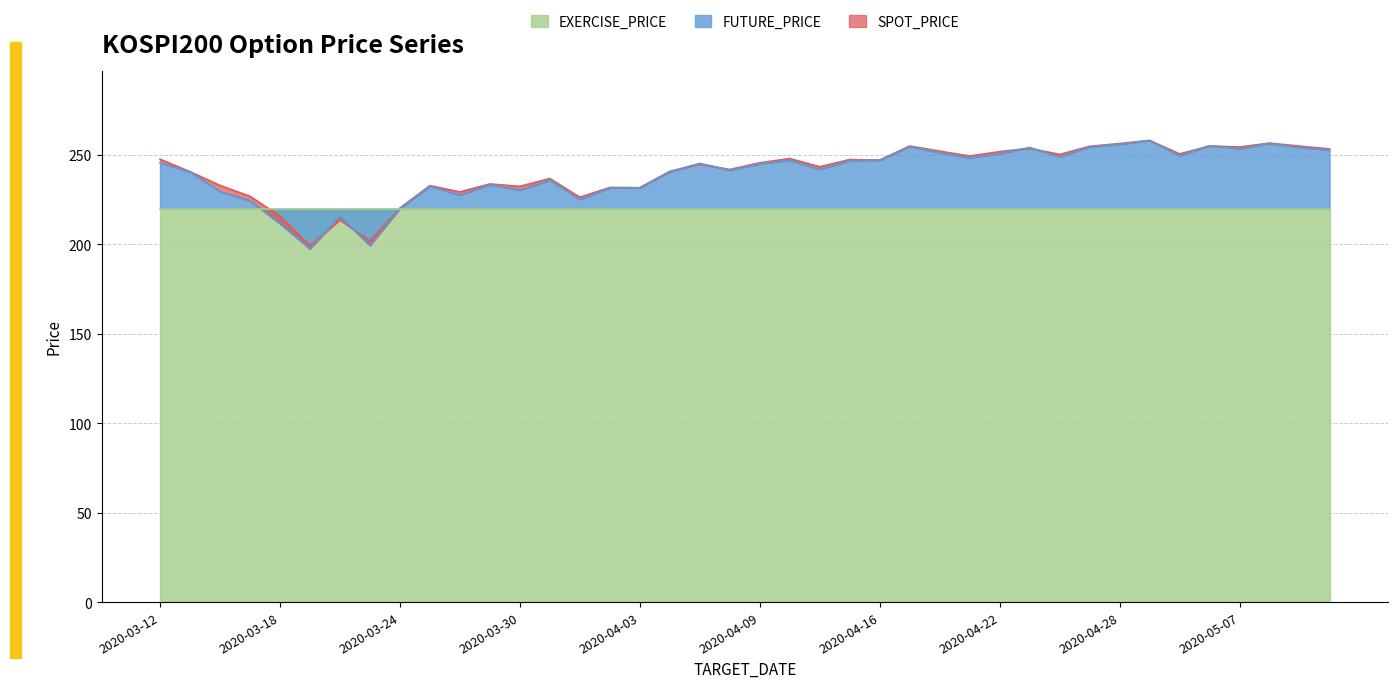

Between 2020-04-07 and 2020-04-09, which is larger?

2020-04-09